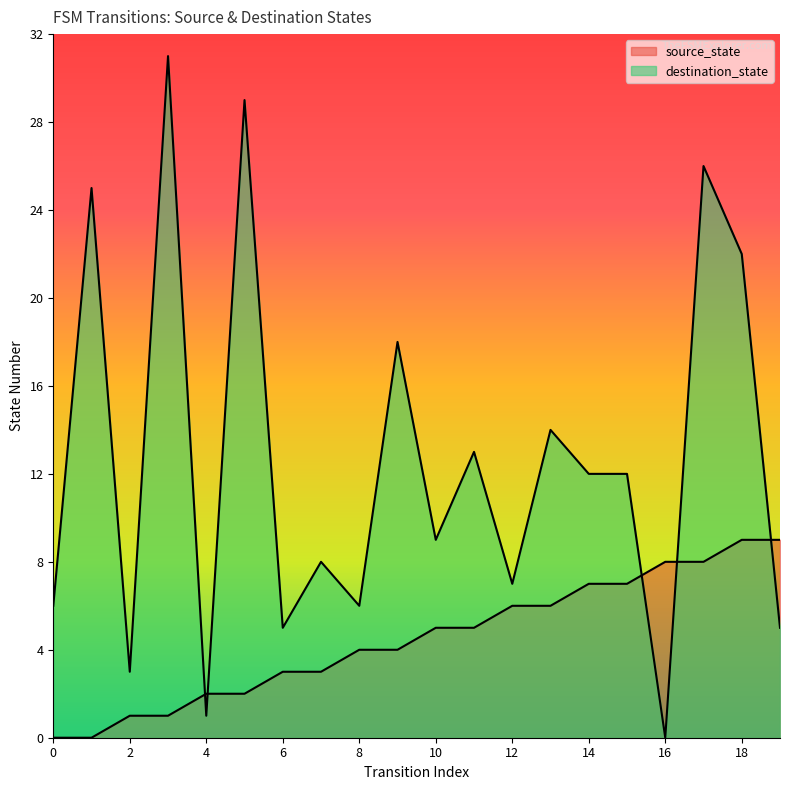

List the labels in order of destination_state value, largest first.

3, 5, 17, 1, 18, 9, 13, 11, 14, 15, 10, 7, 12, 0, 8, 6, 19, 2, 4, 16